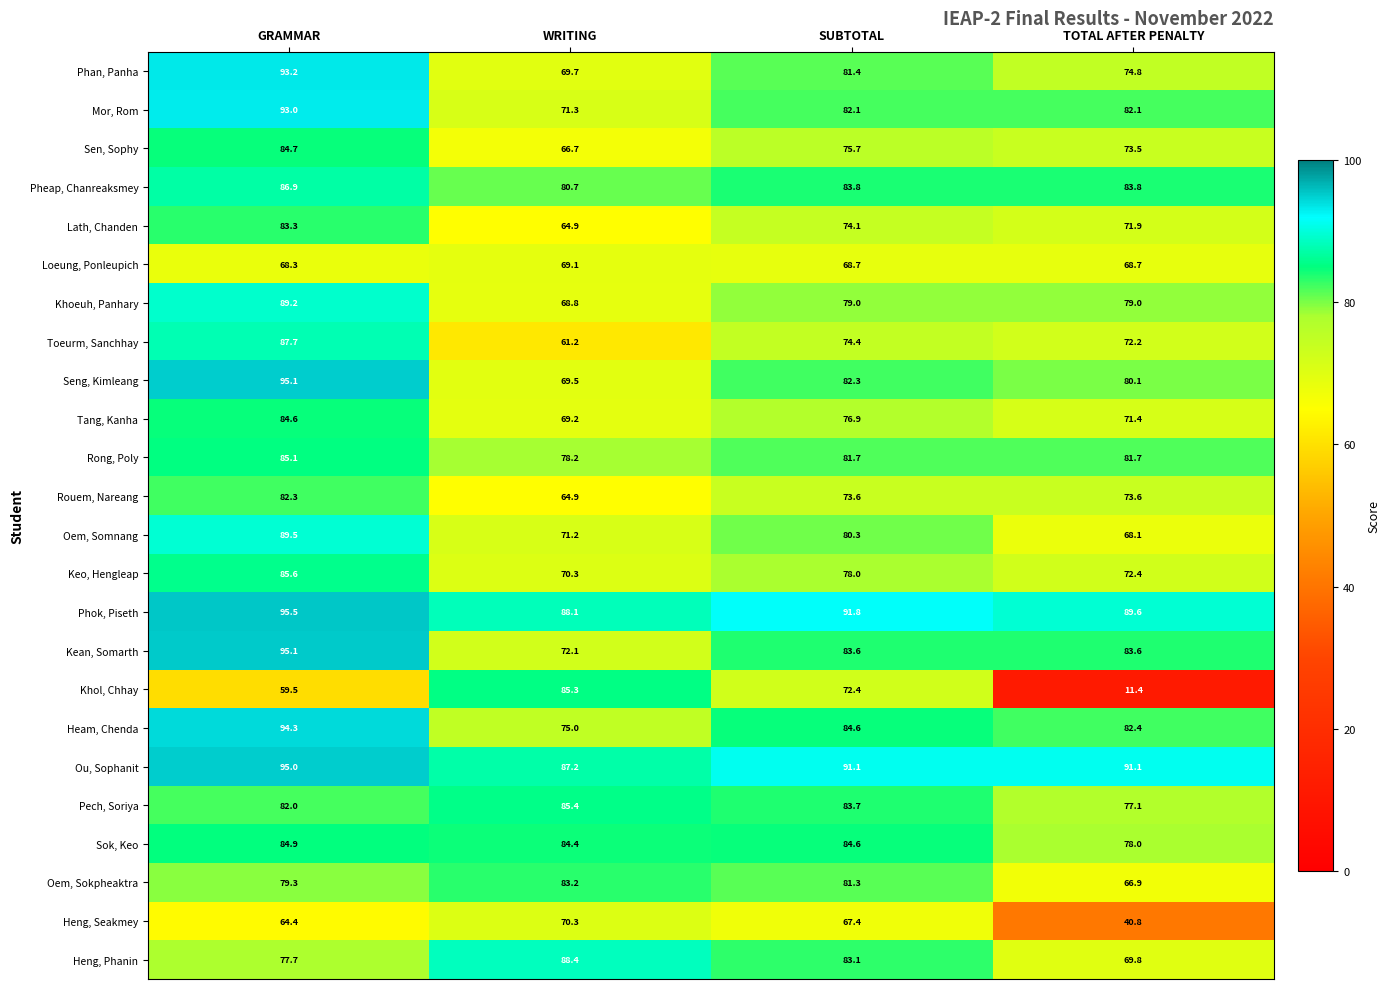

Is it true that Heng, Phanin equals 88.4 at WRITING?

True